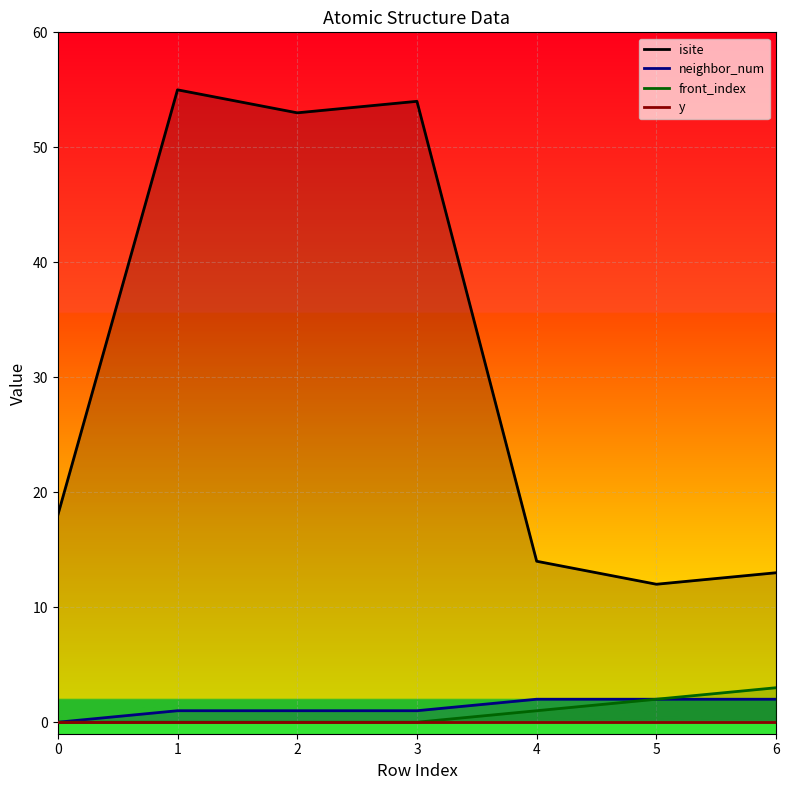

What is the total value across all series at 0?

18